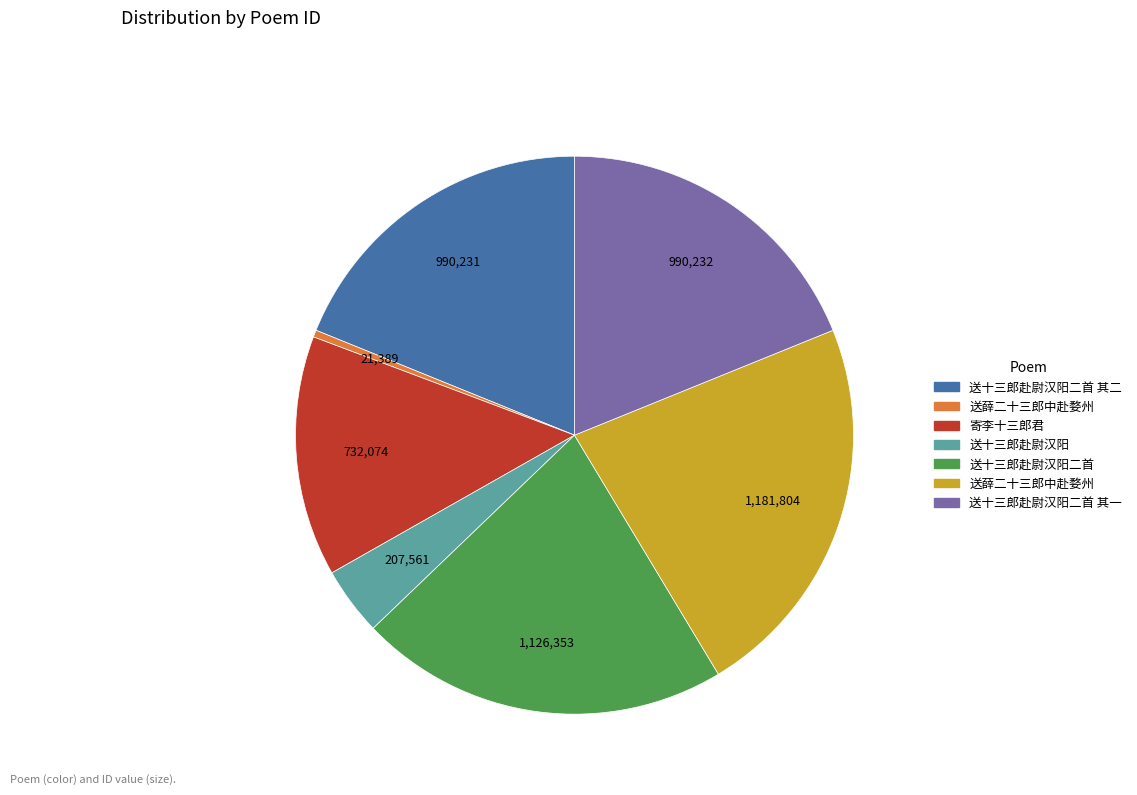

How many segments does this pie chart have?

7